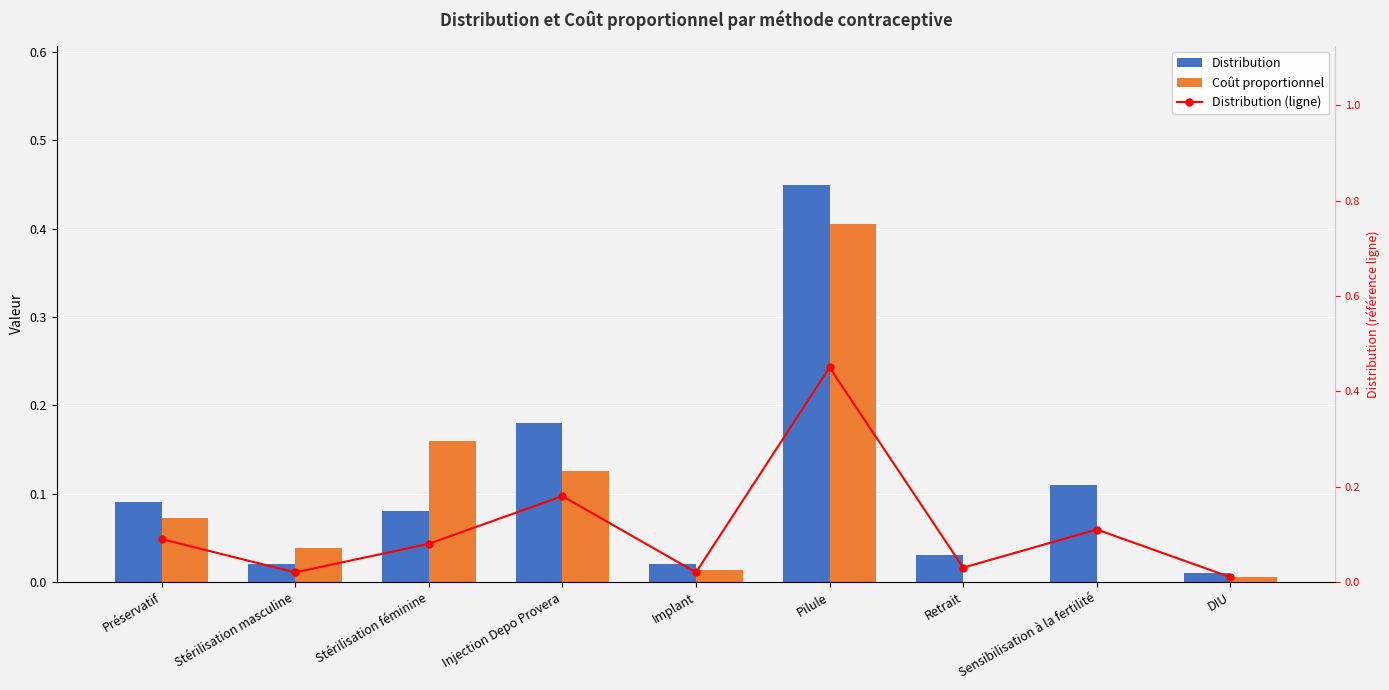

How many categories are shown in the chart?

9